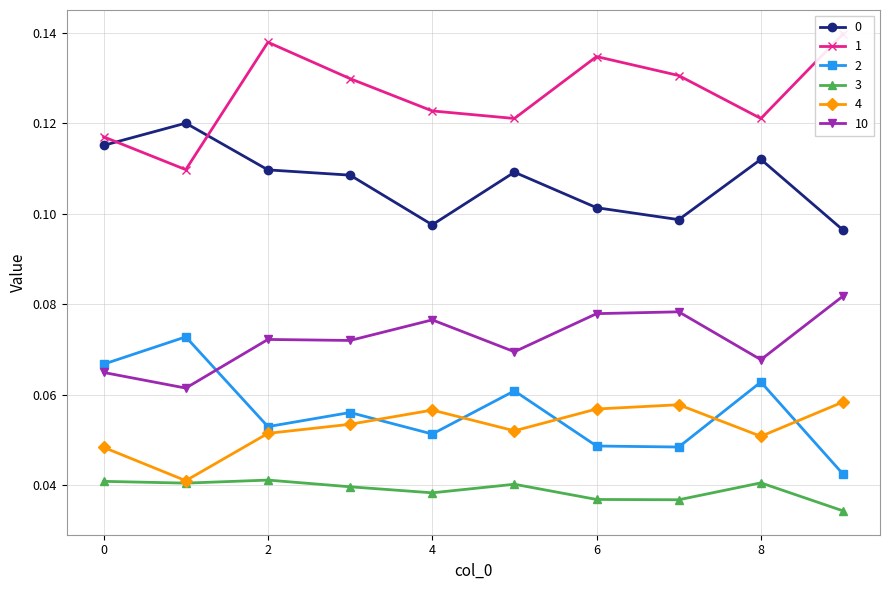

What is the sum of the 0 values at 8 and 7?

0.2